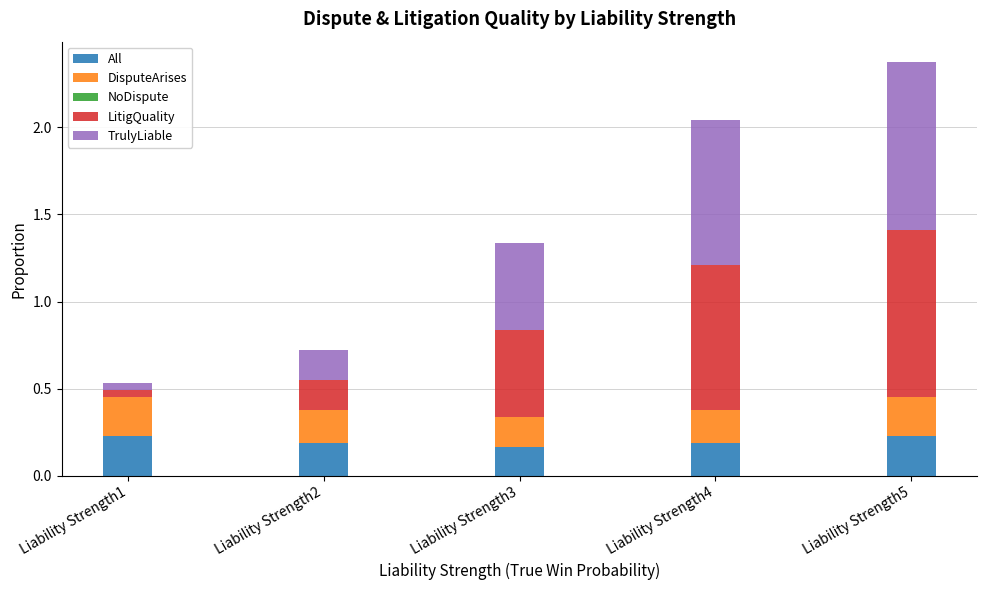

True or false: All has a value of 0.3 at Liability Strength4.

False